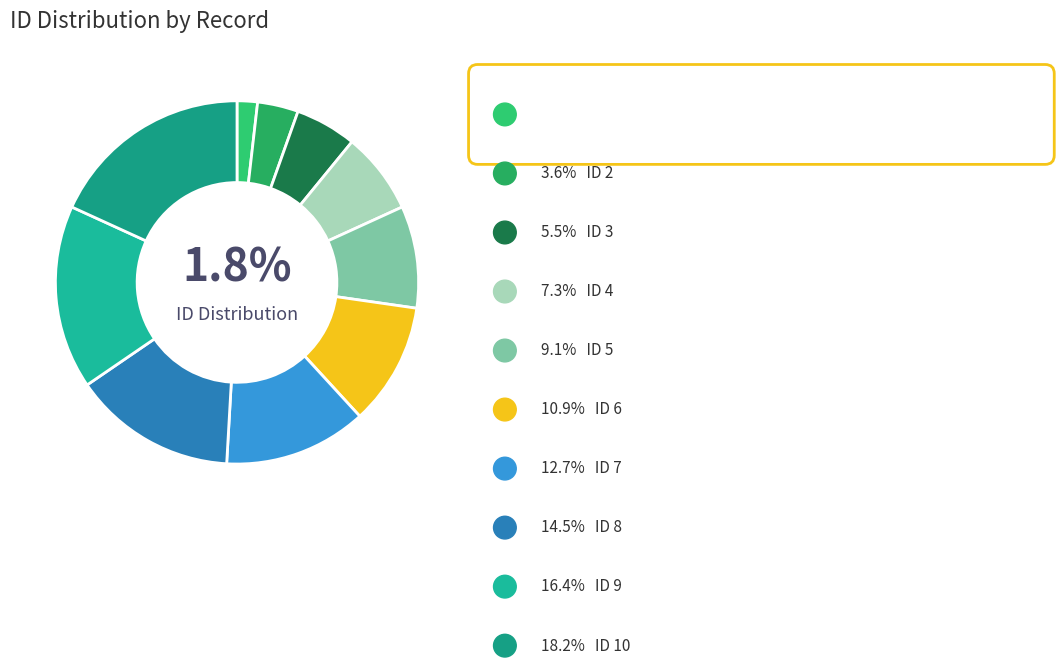

What is the largest slice in the pie chart?

10